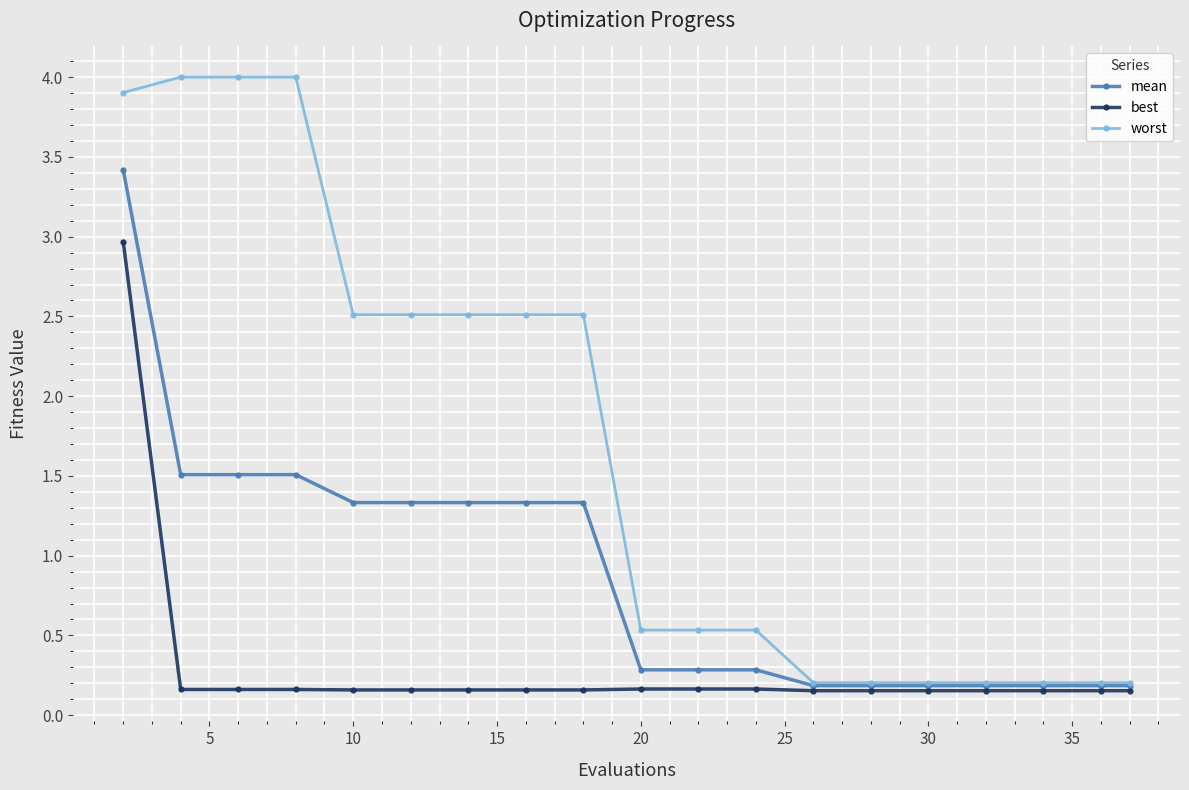

At how many categories does at least one series exceed 0?

19